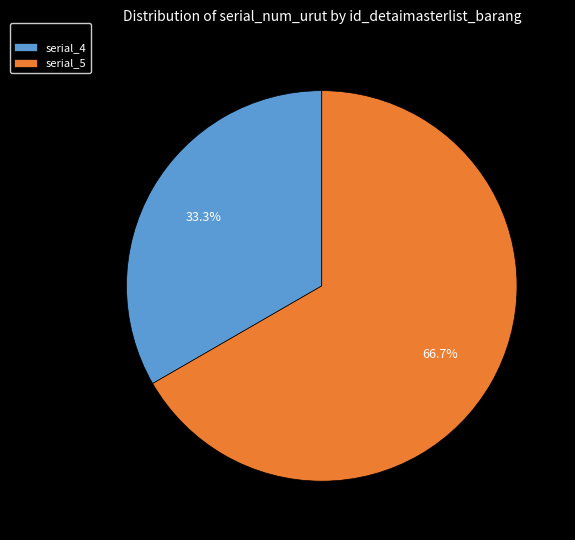

How many slices are in this pie chart?

2